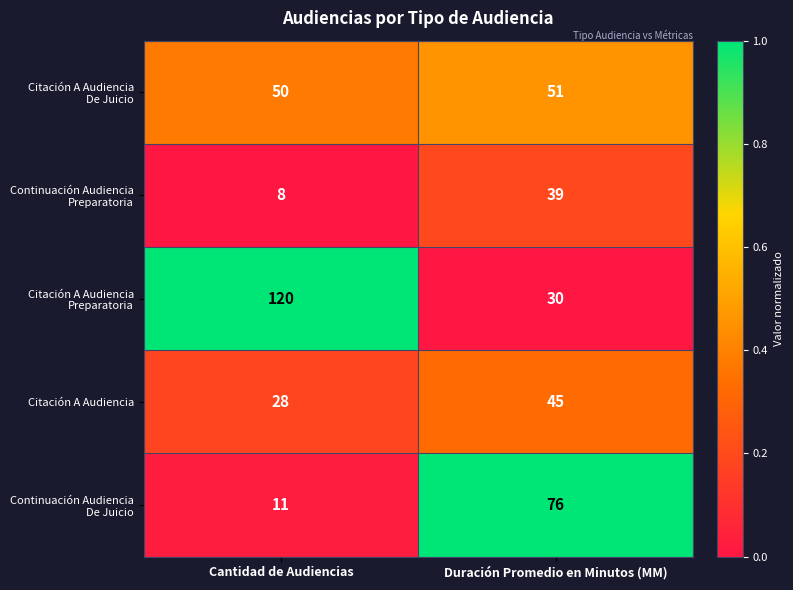

What is the smallest value displayed?

8